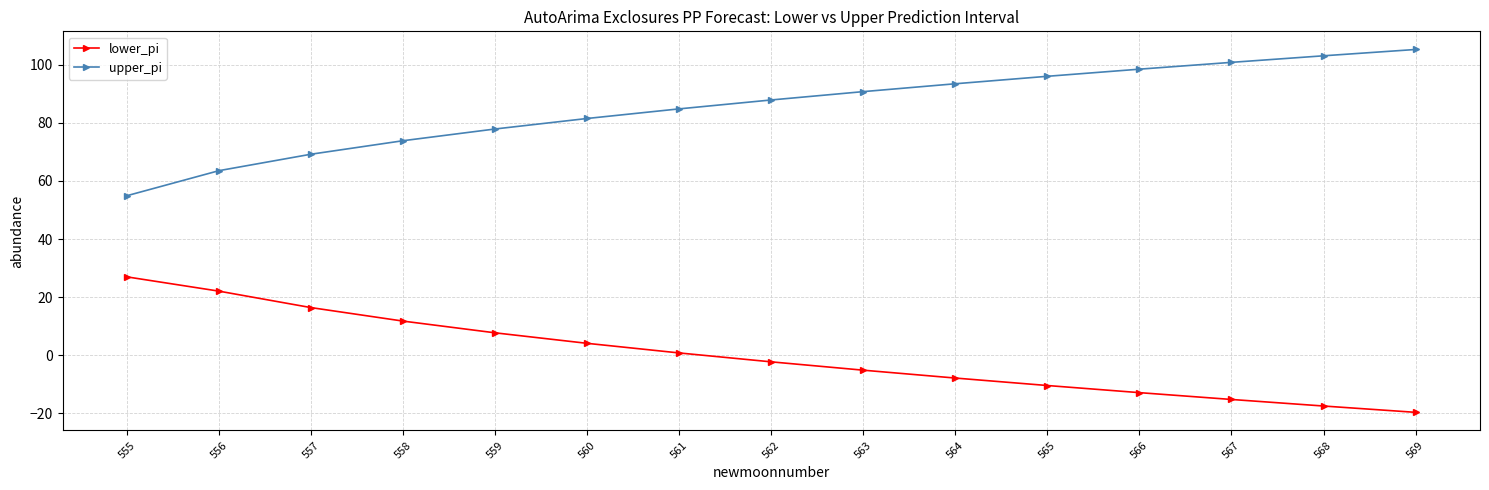

Is it true that lower_pi equals -6.6 at 569?

False